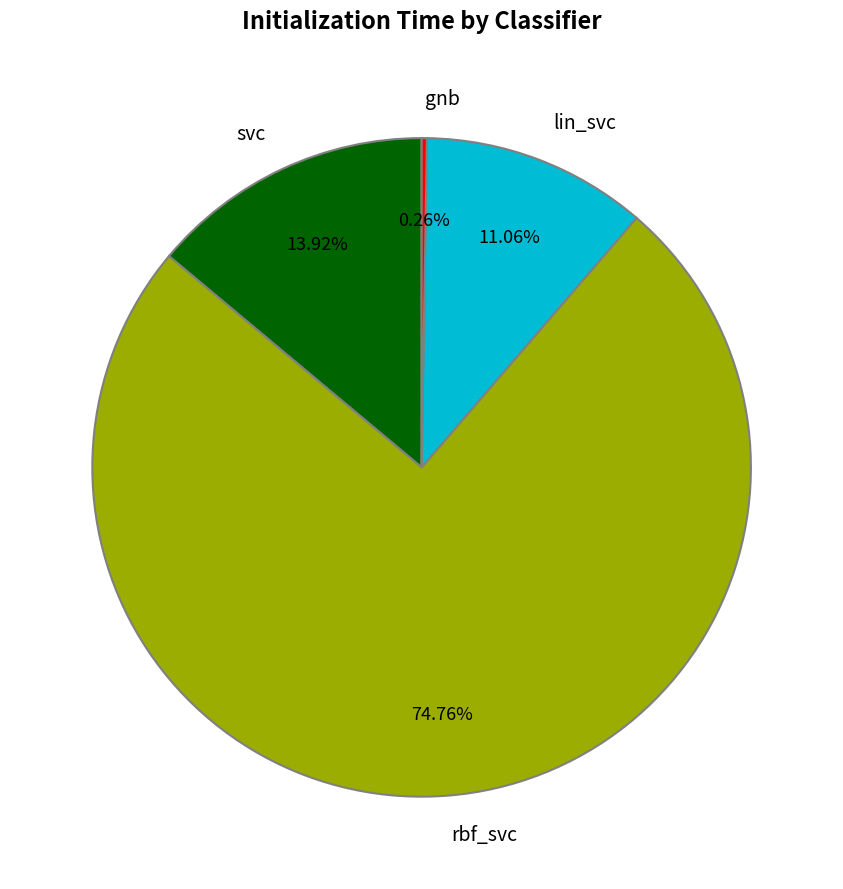

Combined, do svc and rbf_svc account for over 50%?

Yes